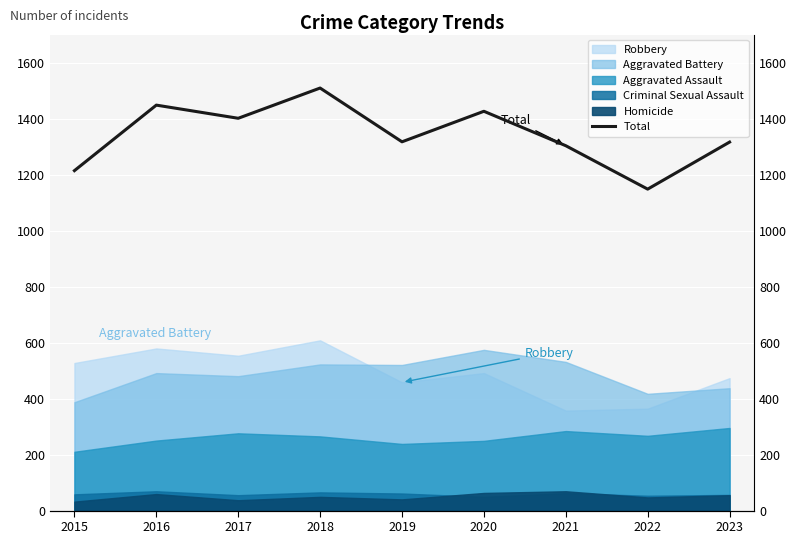

Does the chart display data point markers on the line(s)?

No